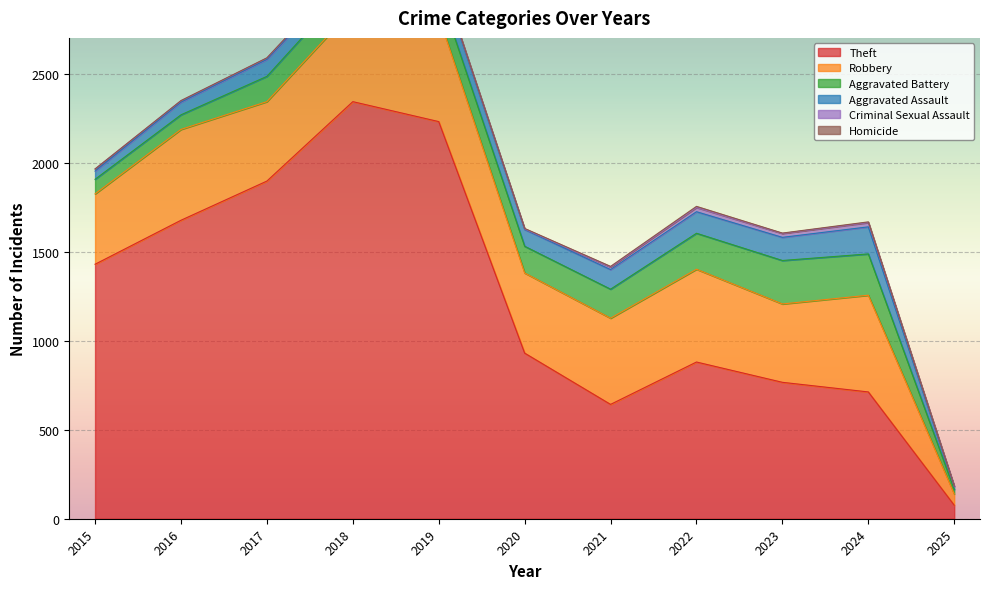

True or false: Aggravated Assault has more than 2 interior local peaks.

True